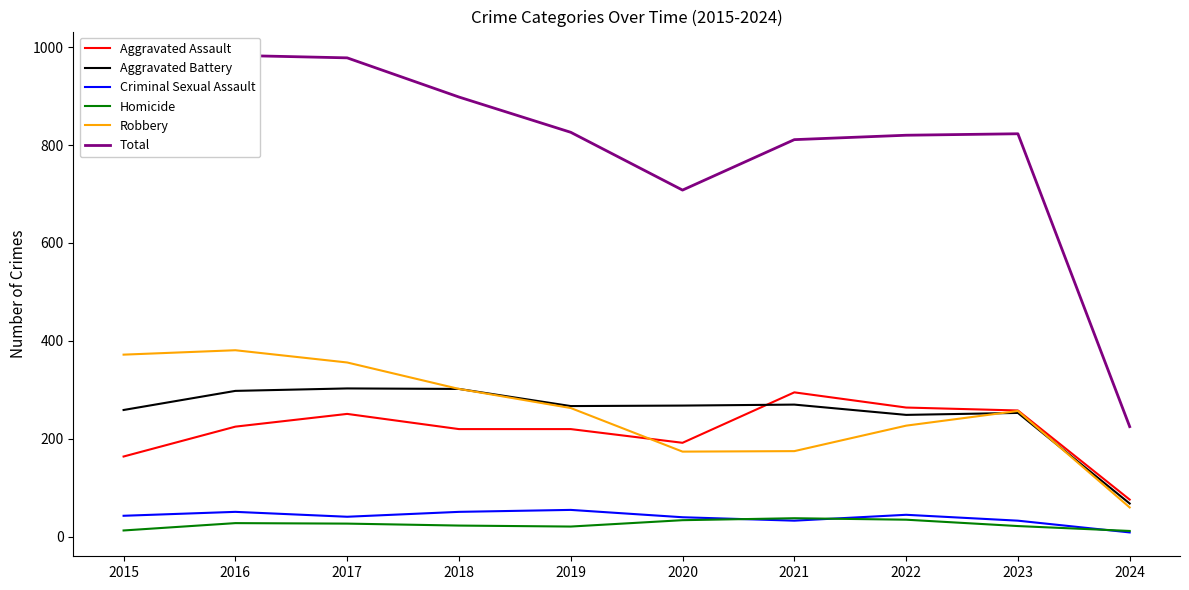

Which series has the widest spread of values?

Total